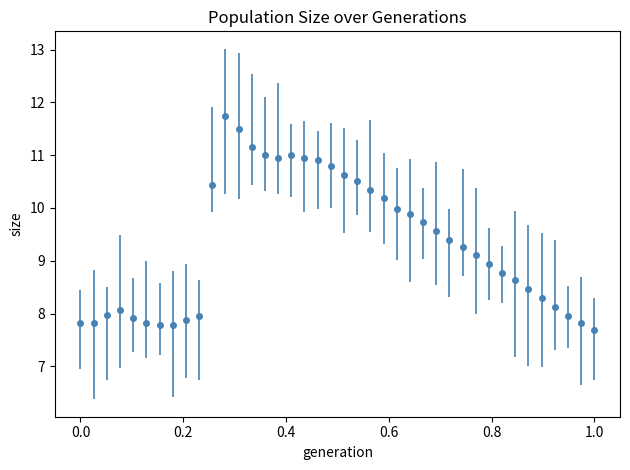

What is the value of the 4th point from the left?

8.1